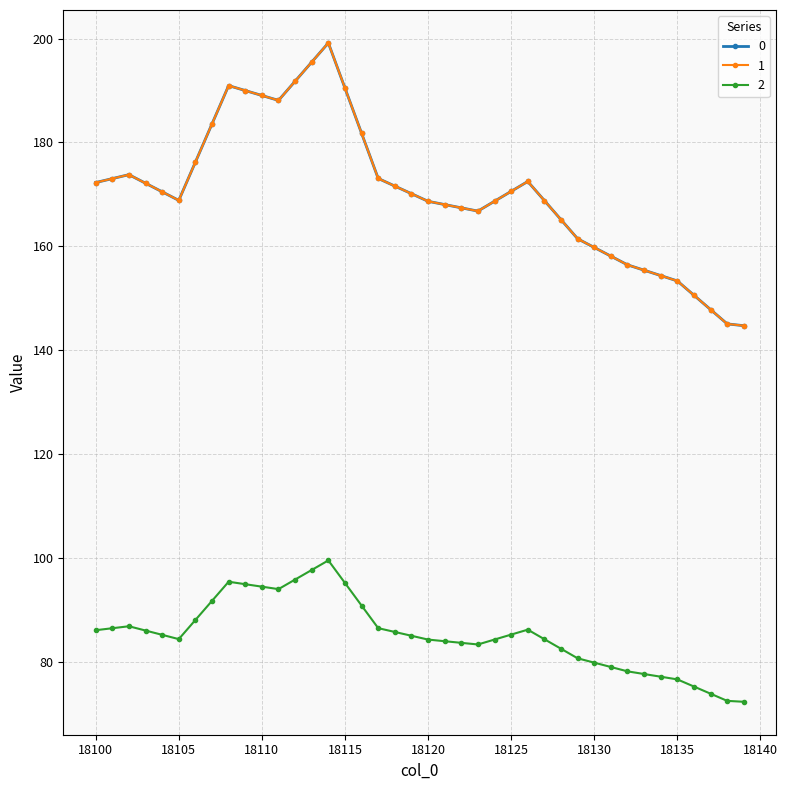

What is the difference between the maximum and second lowest values in the 1 series?

54.1